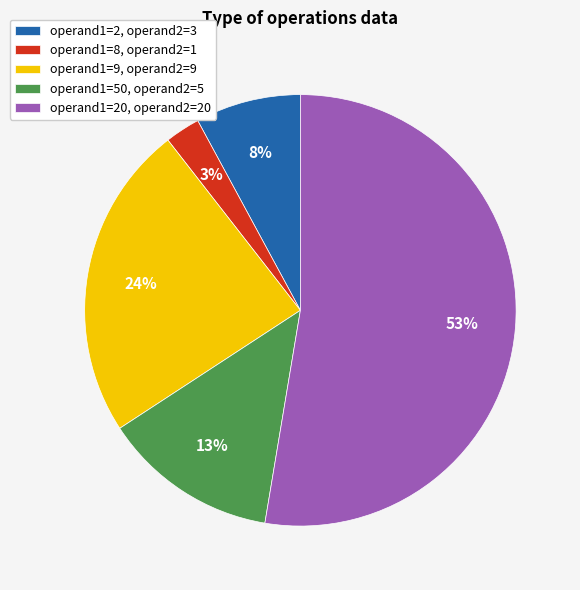

Which category accounts for the majority?

operand1=20, operand2=20